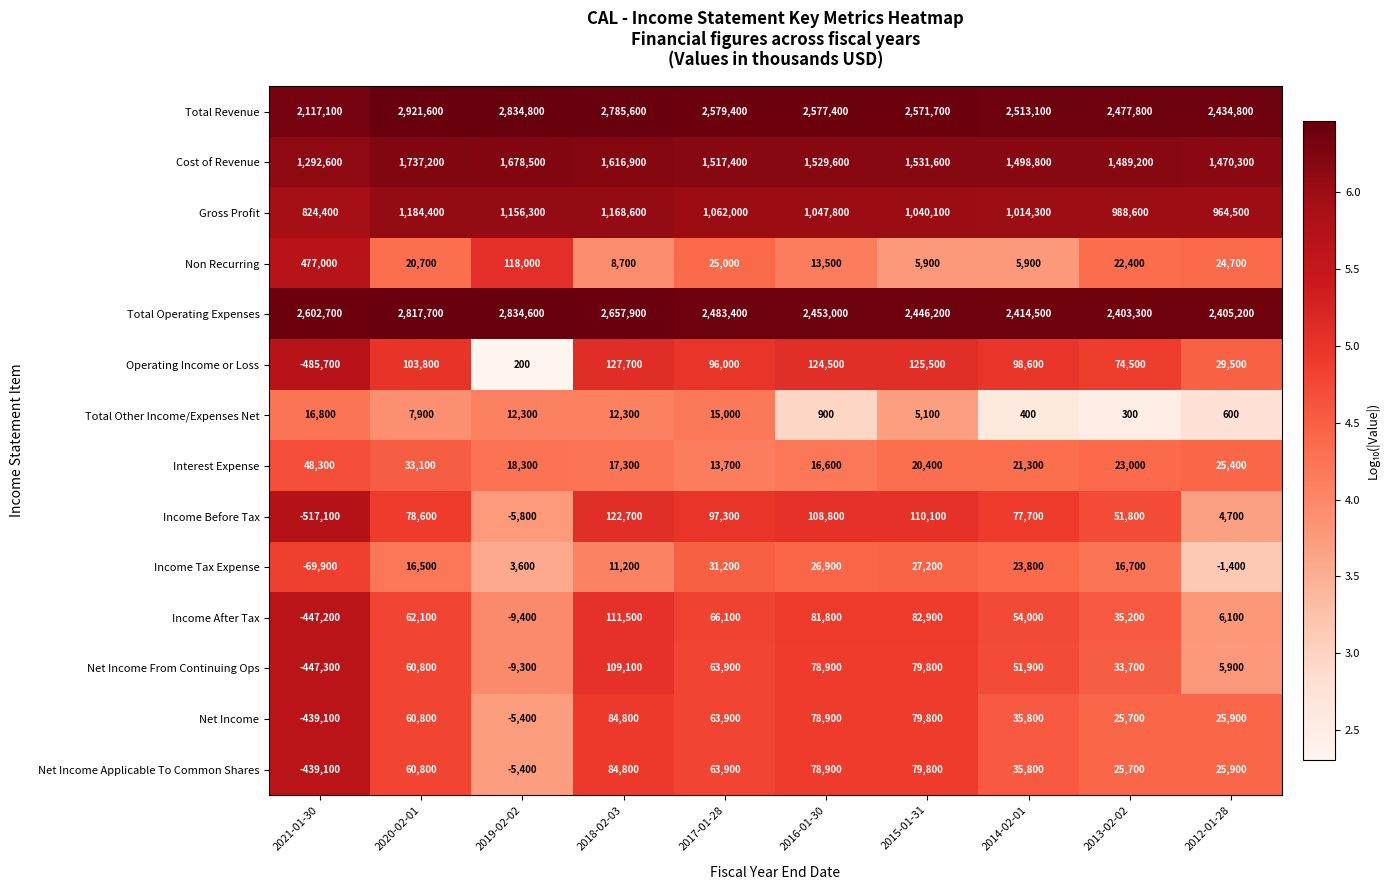

At which label does Total Revenue first exceed 2577400?

2020-02-01